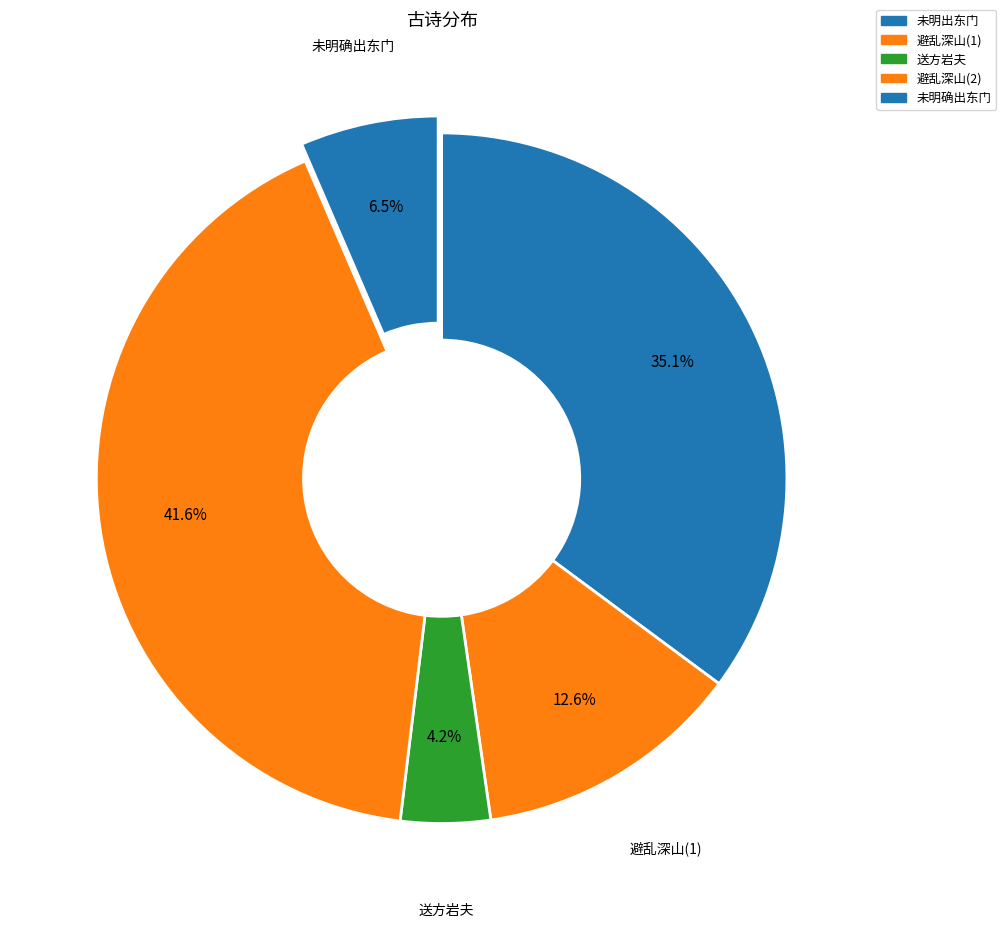

How many slices are in this pie chart?

5